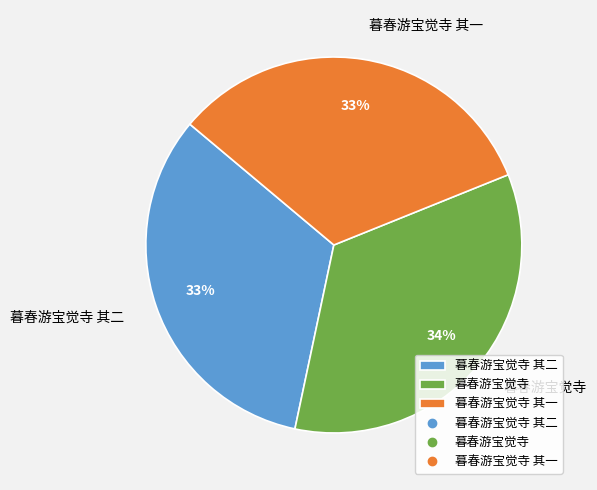

What is the ratio of the value at 暮春游宝觉寺 其一 to the value at 暮春游宝觉寺?

1.0